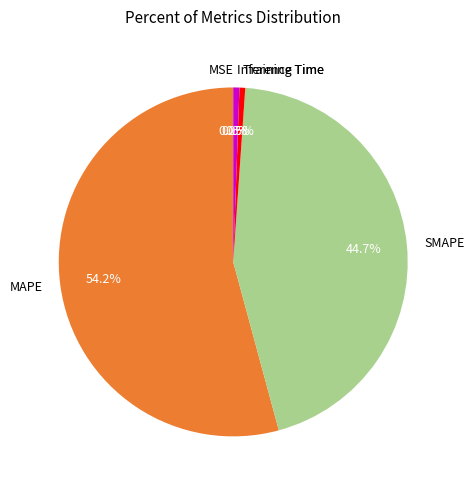

Is it true that Inference Time is 11% of the pie?

False